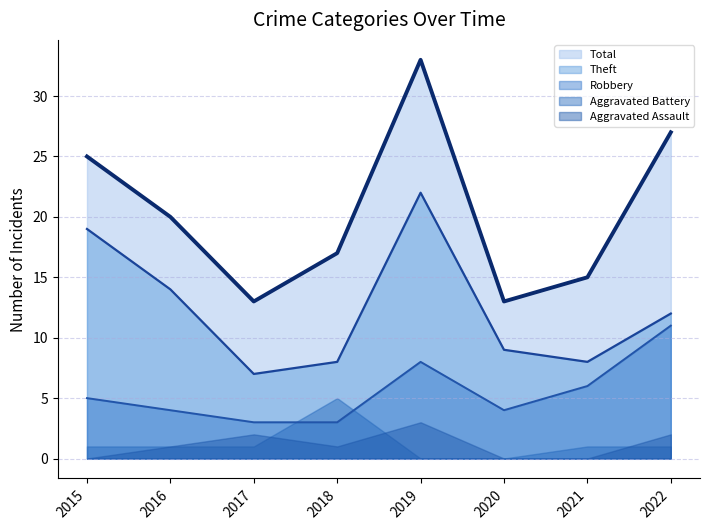

The Robbery series shows 4 at 2019. True or false?

False